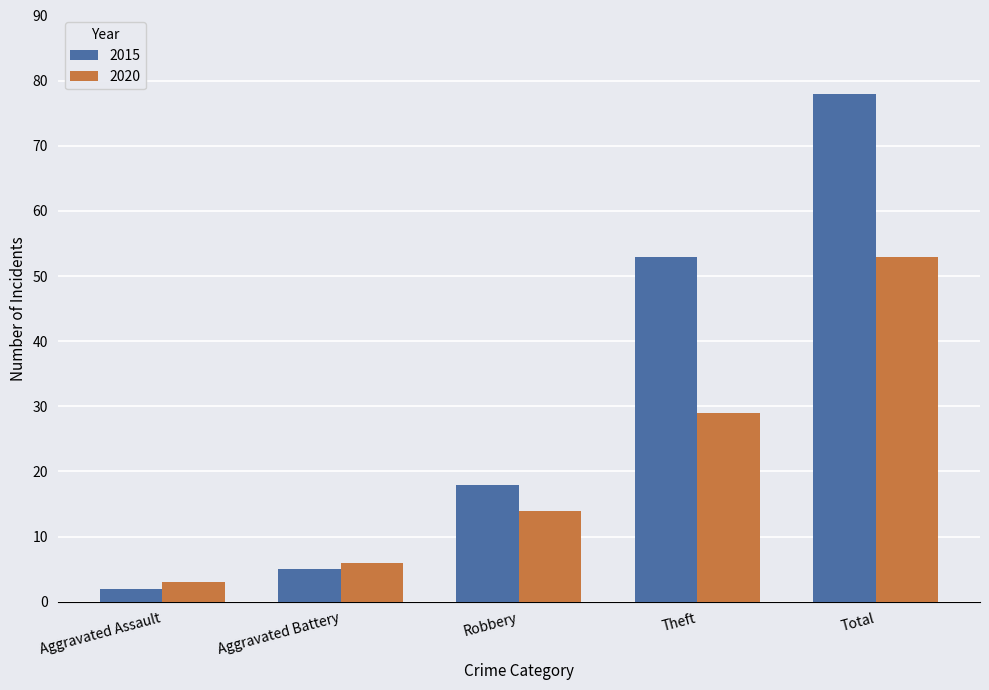

Is it true that 2020 equals 53 at Total?

True